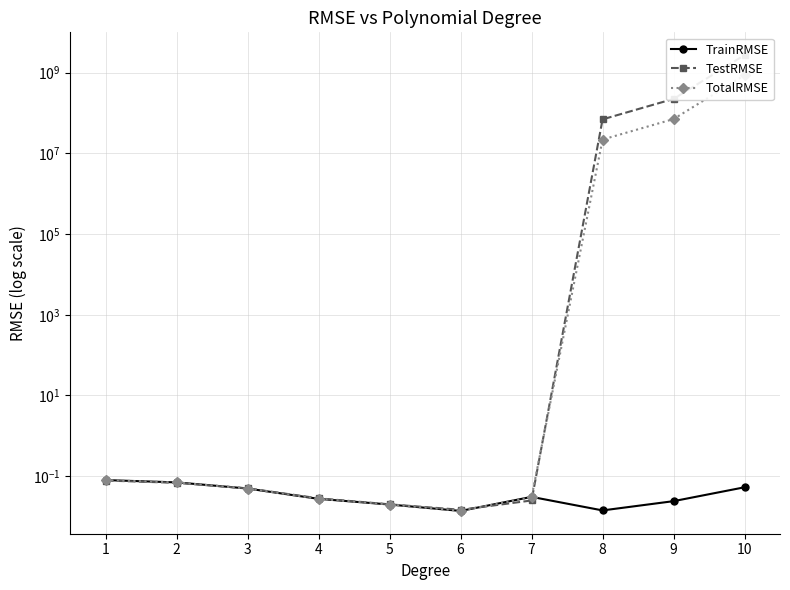

True or false: TrainRMSE and TestRMSE intersect in this chart.

True